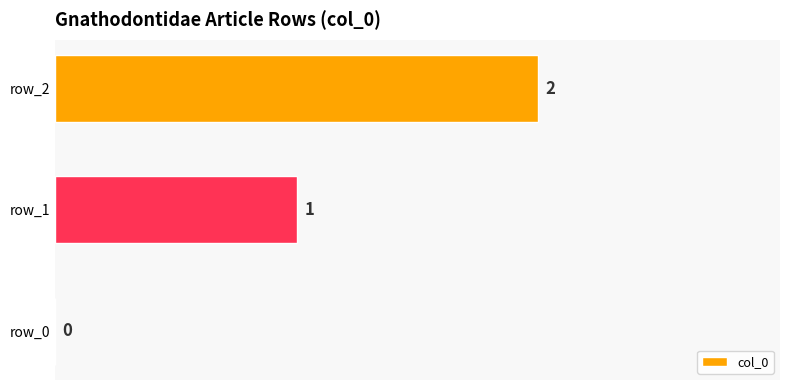

How many values are between 0 and 2?

3